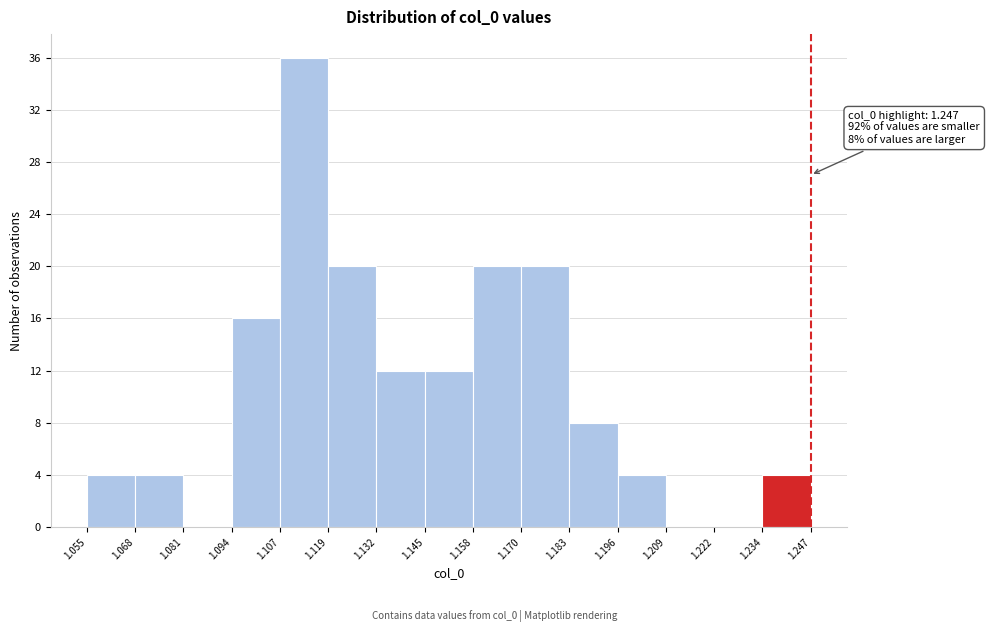

Over which range of the x-axis is the bar tallest?

1.107 to 1.119